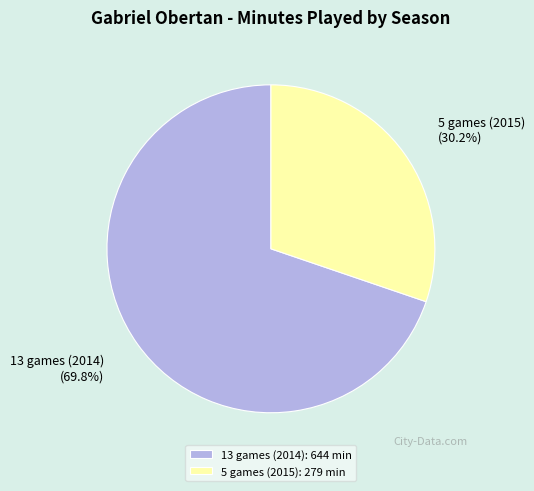

Count the number of slices in the pie.

2